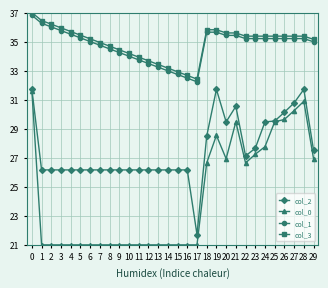

How many categories are shown in the chart?

30